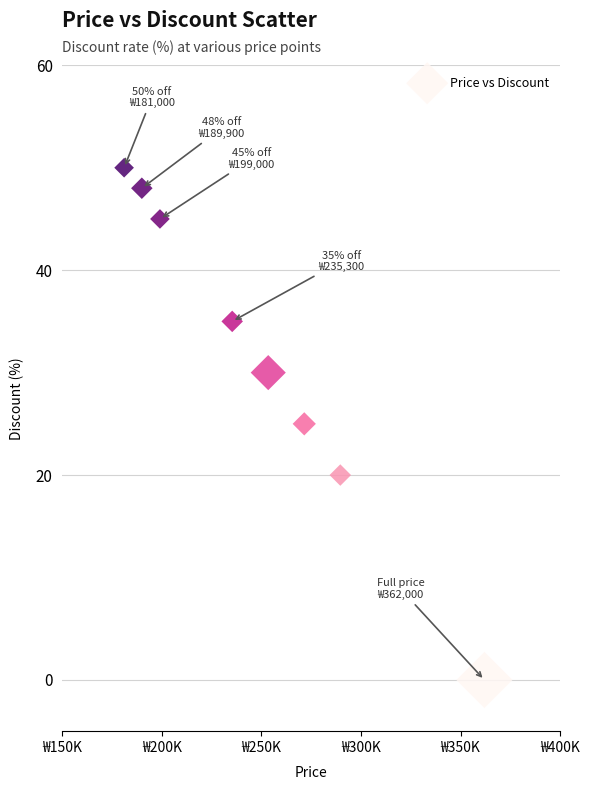

What is the average Y value?

32